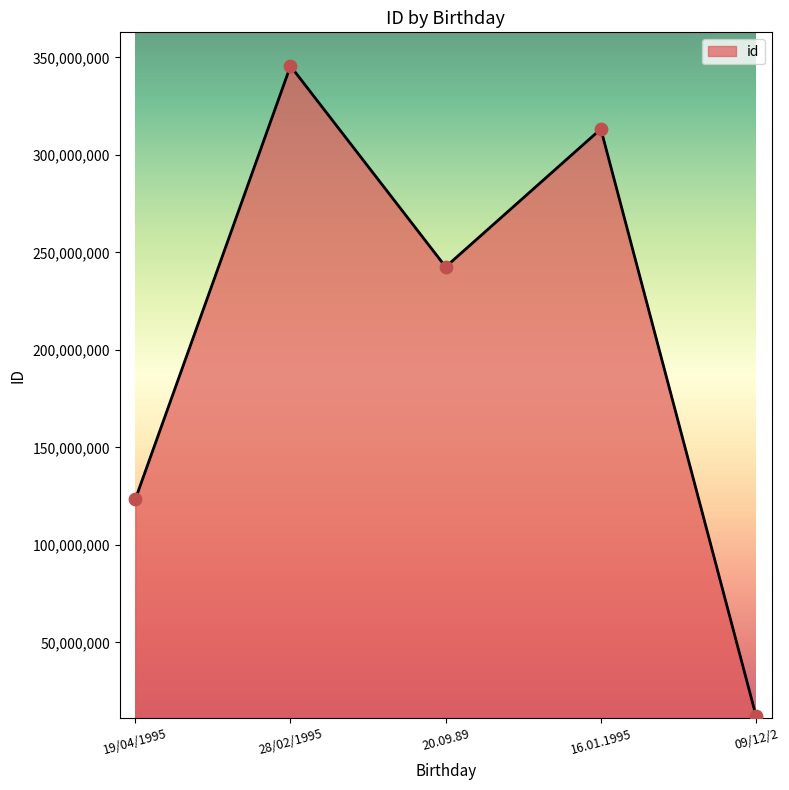

Which has a higher value, 19/04/1995 or 20.09.89?

20.09.89